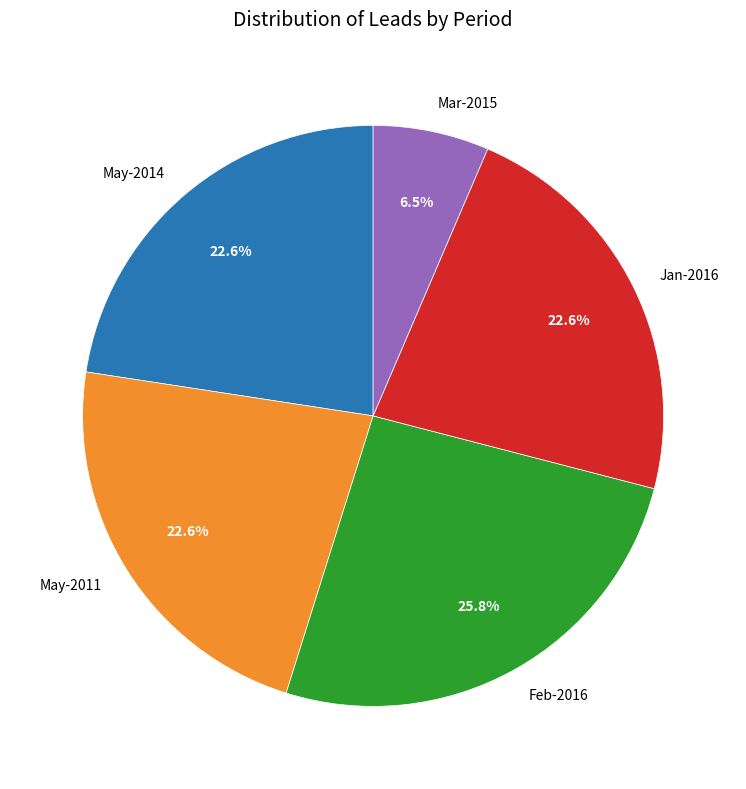

Which slice is the largest?

Feb-2016